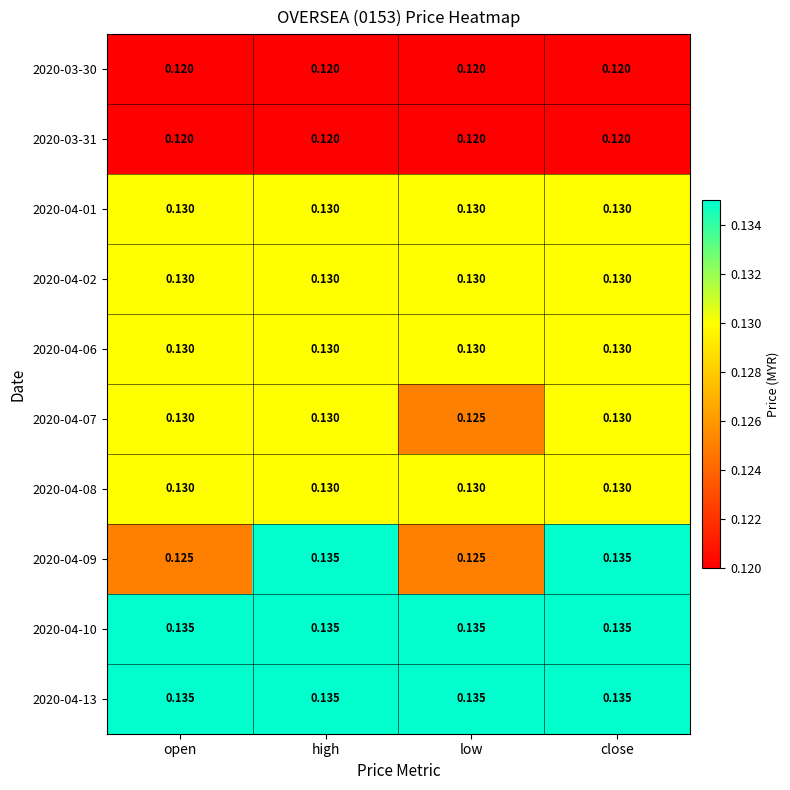

Between open and close, which series saw the biggest shift?

2020-04-09